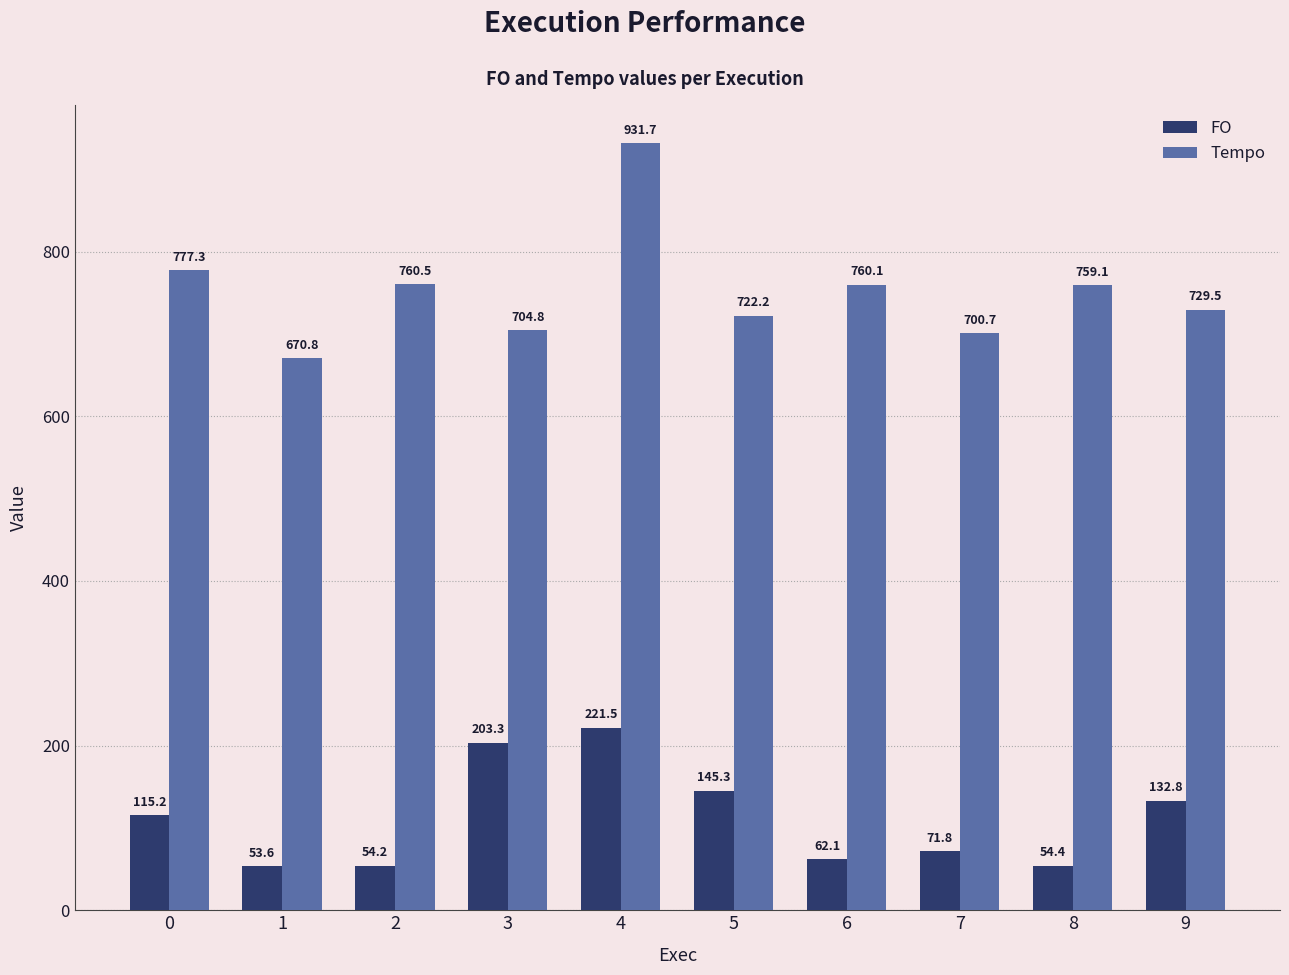

What is the difference between the Tempo values at 7 and 1?

30.0